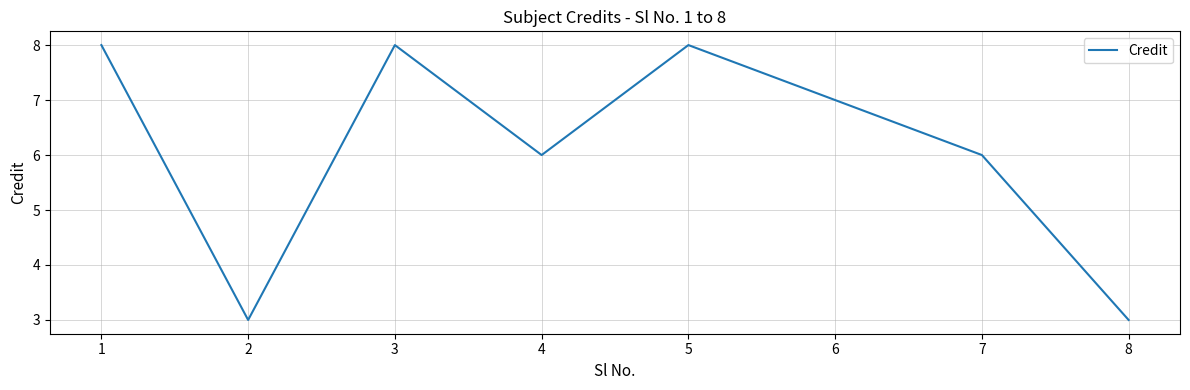

At which category does the data reach its first local valley?

2